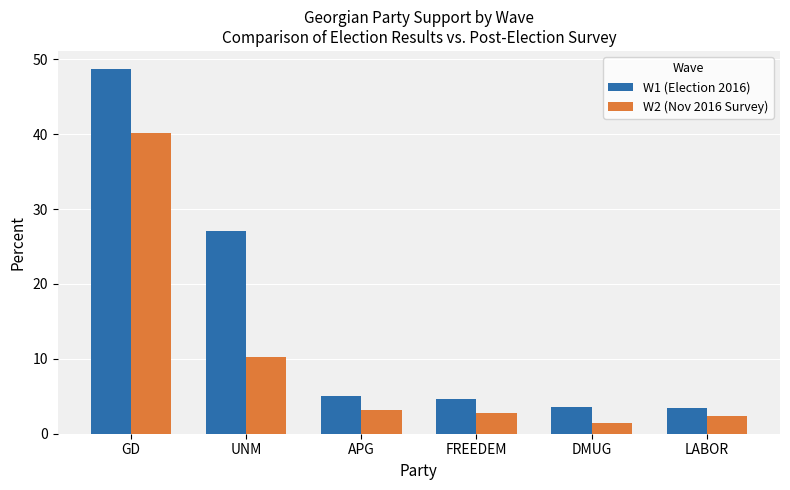

How many categories are shown in the chart?

6